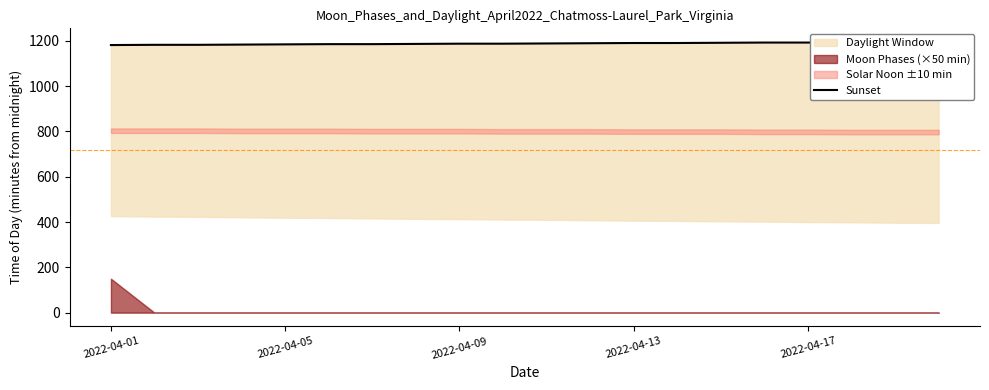

What is the change in value from 2022-04-09 to 18?

+12